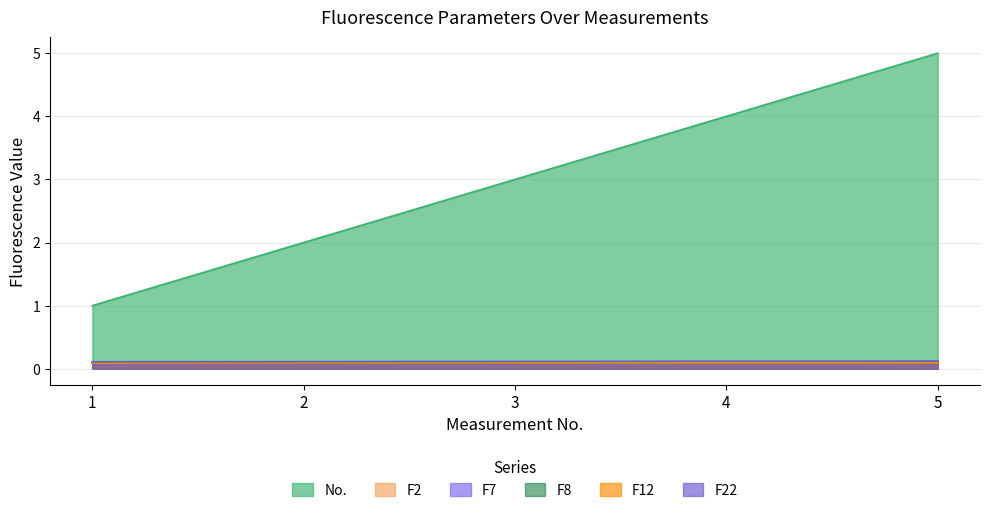

Reading left to right, transcribe all the data shown in this chart.

No.: 1=1.0	2=2.0	3=3.0	4=4.0	5=5.0
F2: 1=0.1	2=0.1	3=0.1	4=0.1	5=0.1
F7: 1=0.1	2=0.1	3=0.1	4=0.1	5=0.1
F8: 1=0.1	2=0.1	3=0.1	4=0.1	5=0.1
F12: 1=0.1	2=0.1	3=0.1	4=0.1	5=0.1
F22: 1=0.1	2=0.1	3=0.1	4=0.1	5=0.1